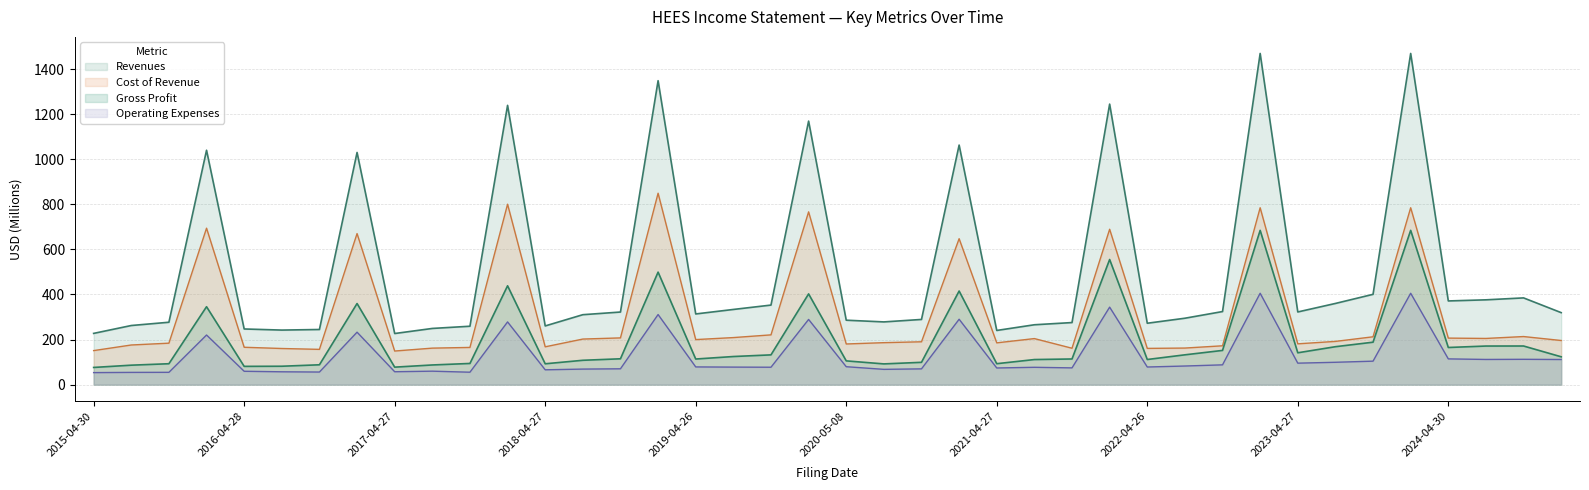

Which series has the largest total across all categories?

Revenues